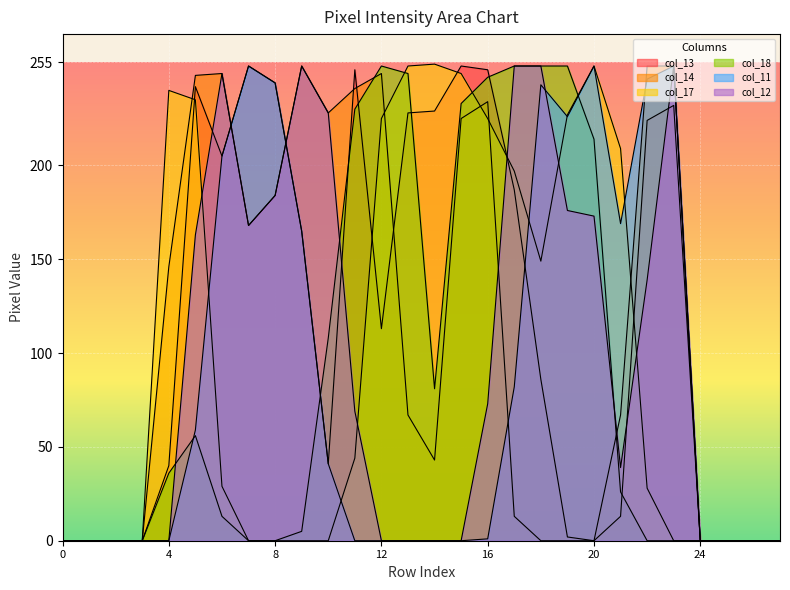

At which label is col_12 closest to 126?

22